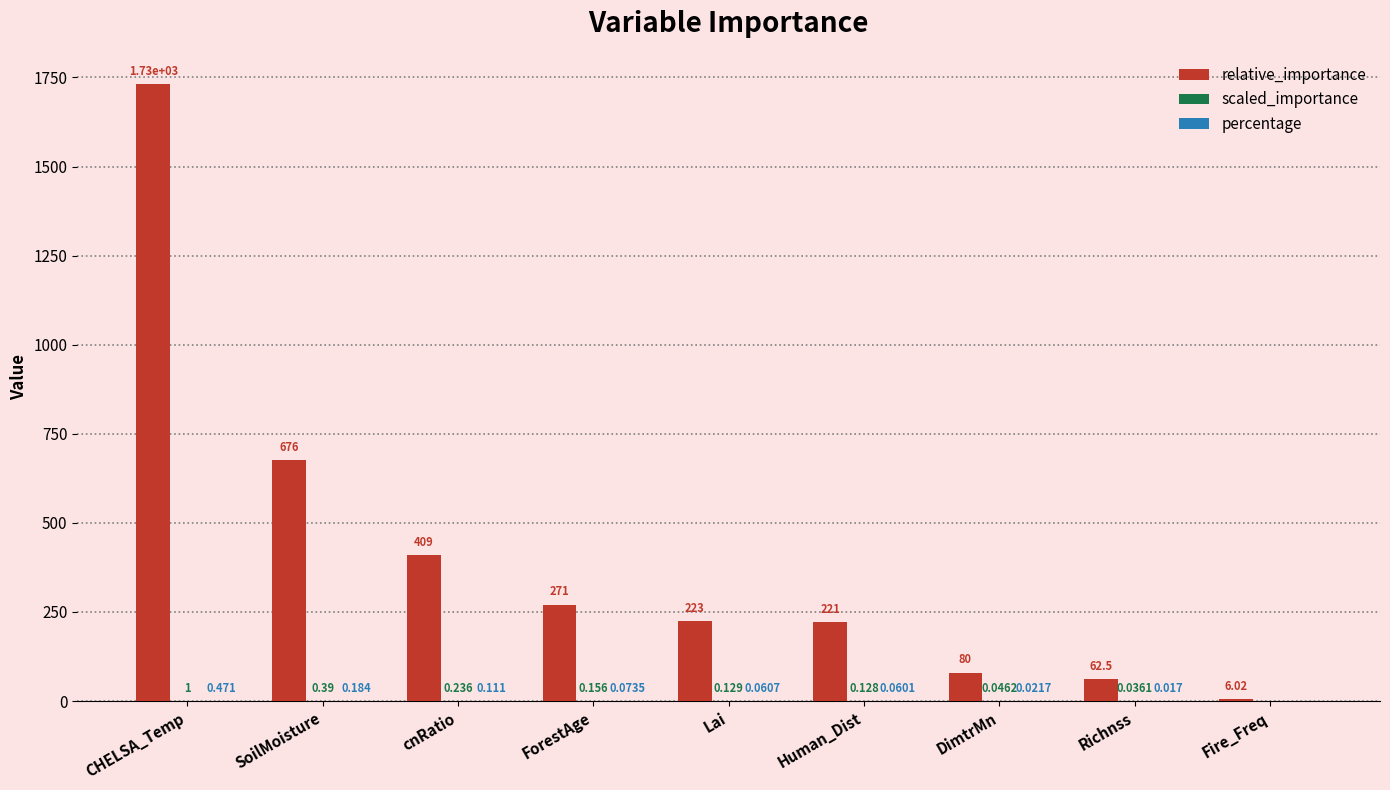

Which series has the largest total across all categories?

relative_importance